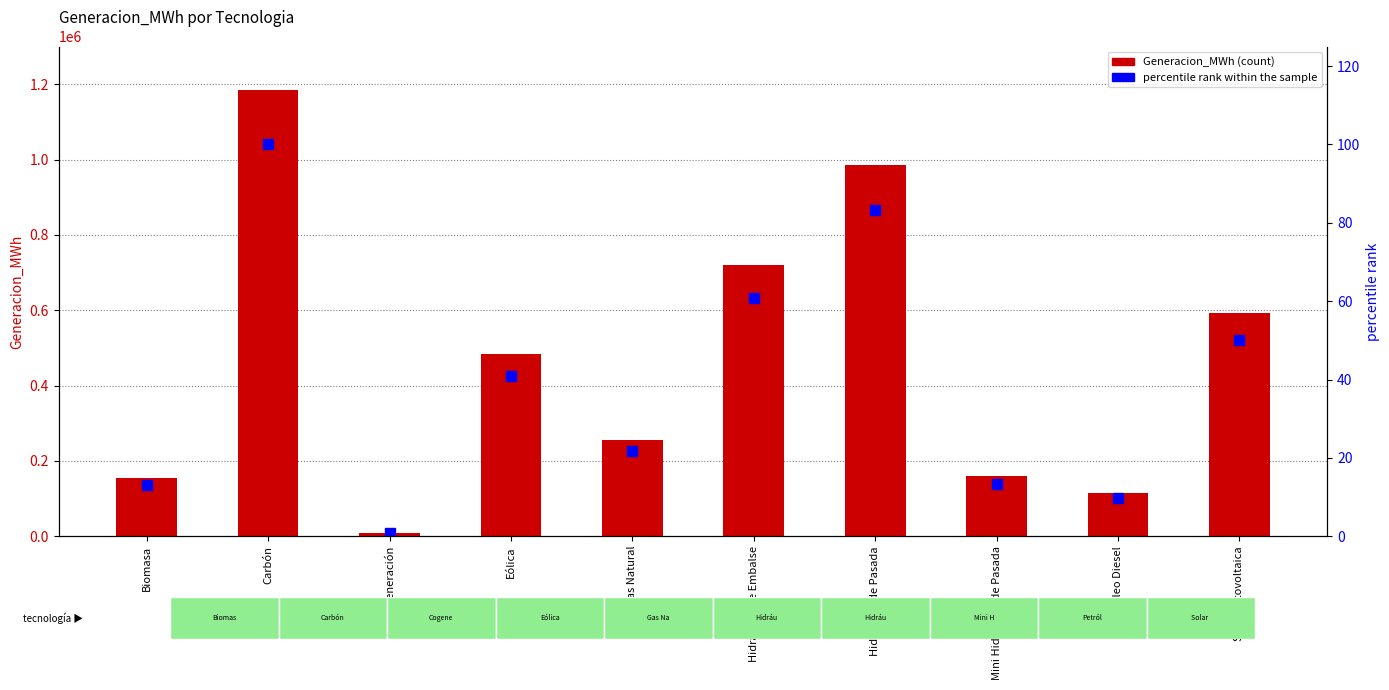

What is the sum of all percentile rank within the sample values?

393.8